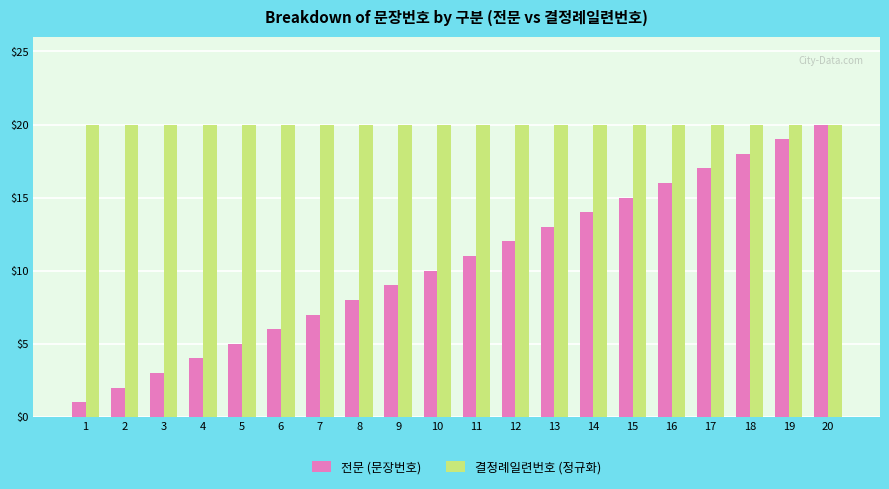

Rank the series at 15 from highest to lowest value.

결정례일련번호 (정규화), 전문 (문장번호)